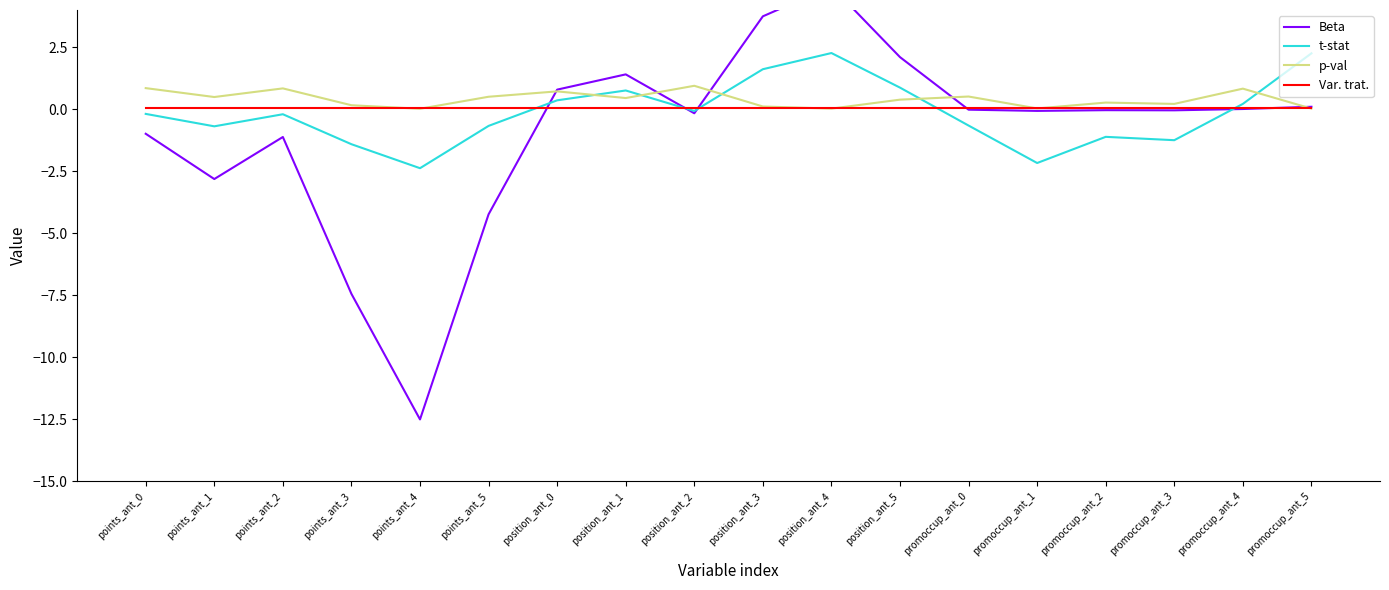

Is the value of p-val at points_ant_0 greater than the value of t-stat at points_ant_0?

Yes